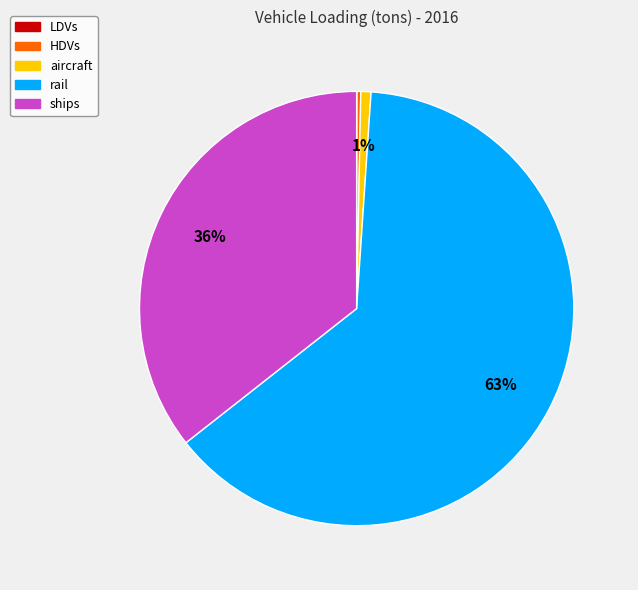

To the nearest percent, what is the average slice percentage?

20%